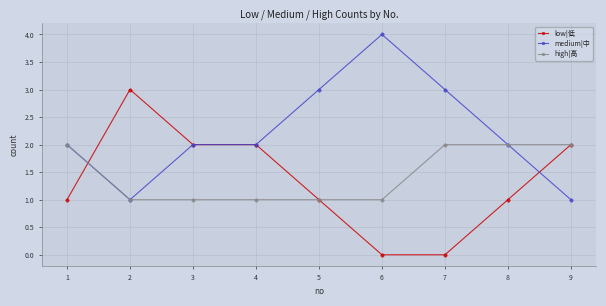

What is the highest value of the high|高 series?

2